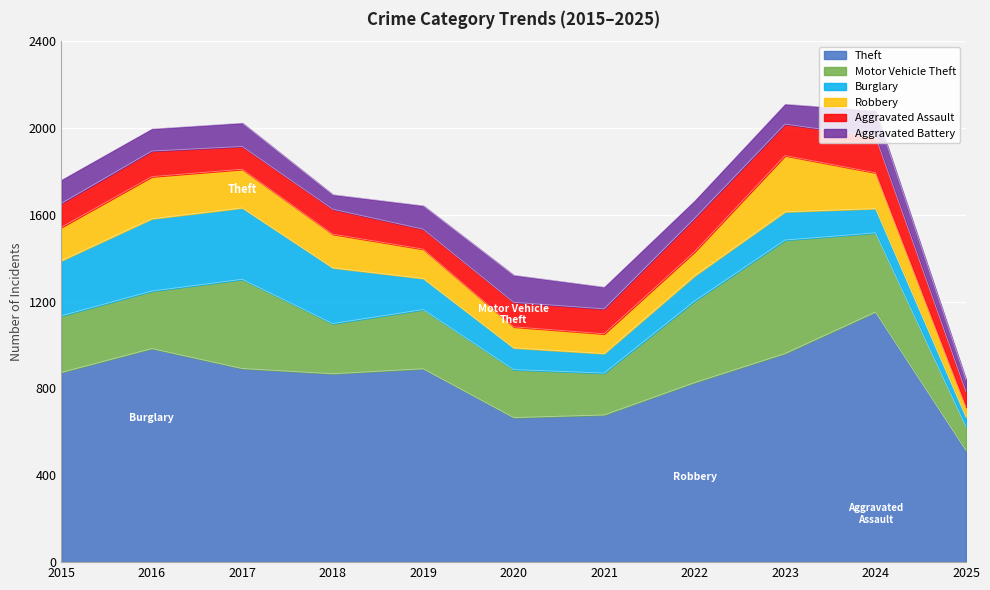

Which series changed the most between 2017 and 2023?

Burglary